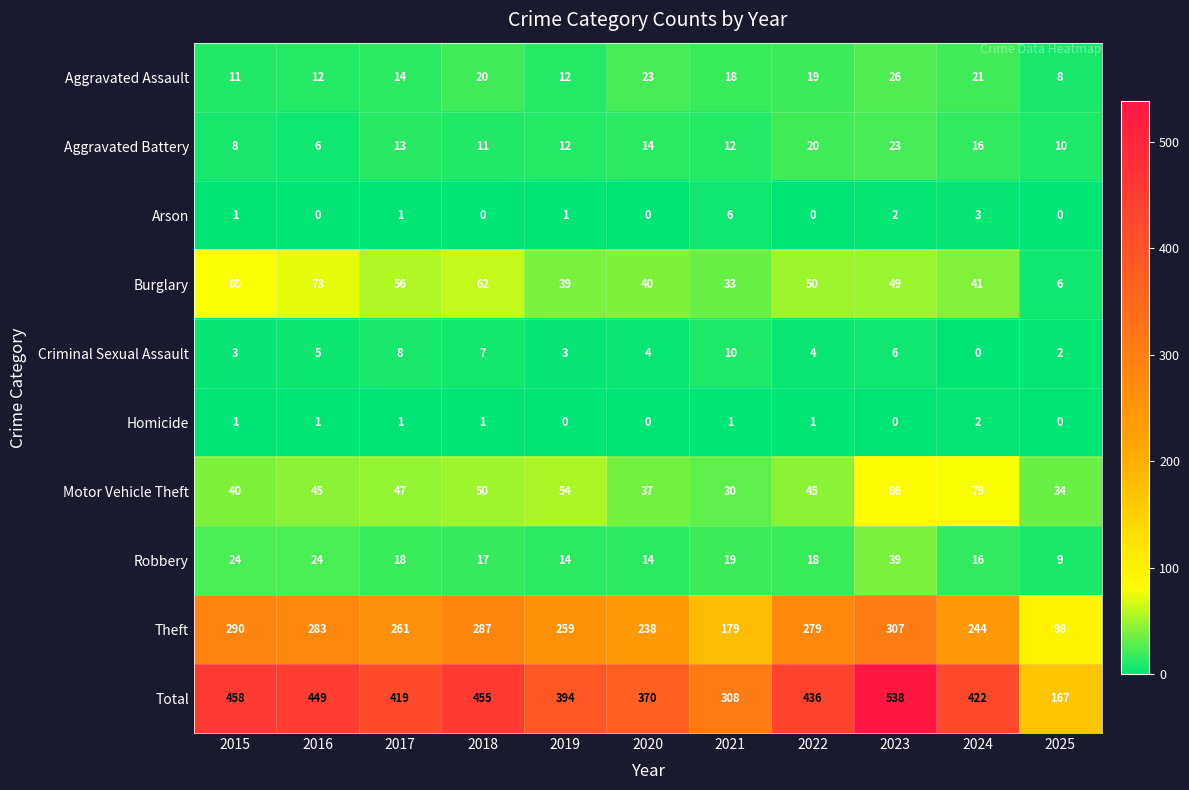

The Total series shows 422 at 2024. True or false?

True